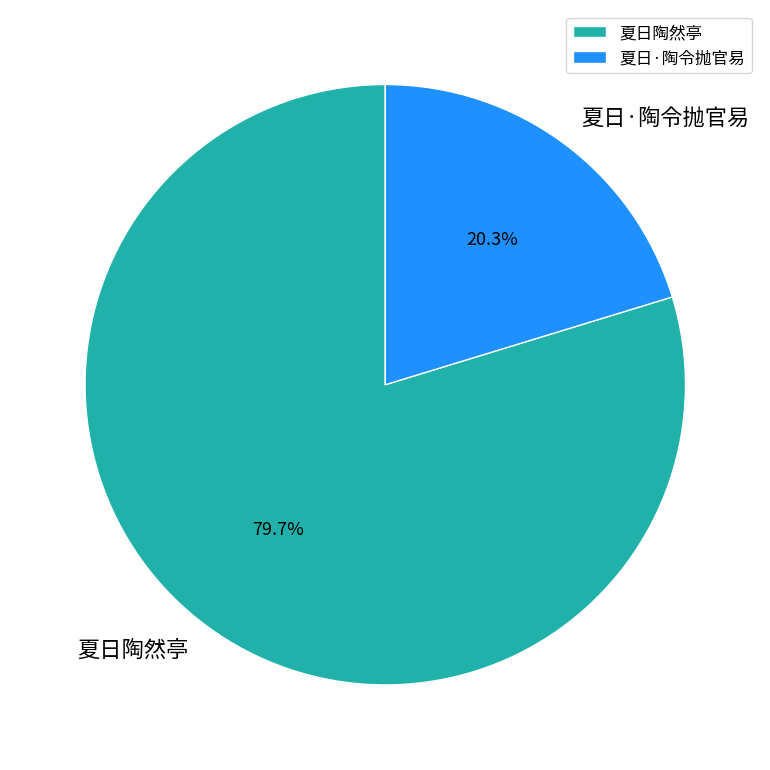

To the nearest percent, what is the difference between the 夏日陶然亭 and 夏日·陶令抛官易 slice percentages?

59%